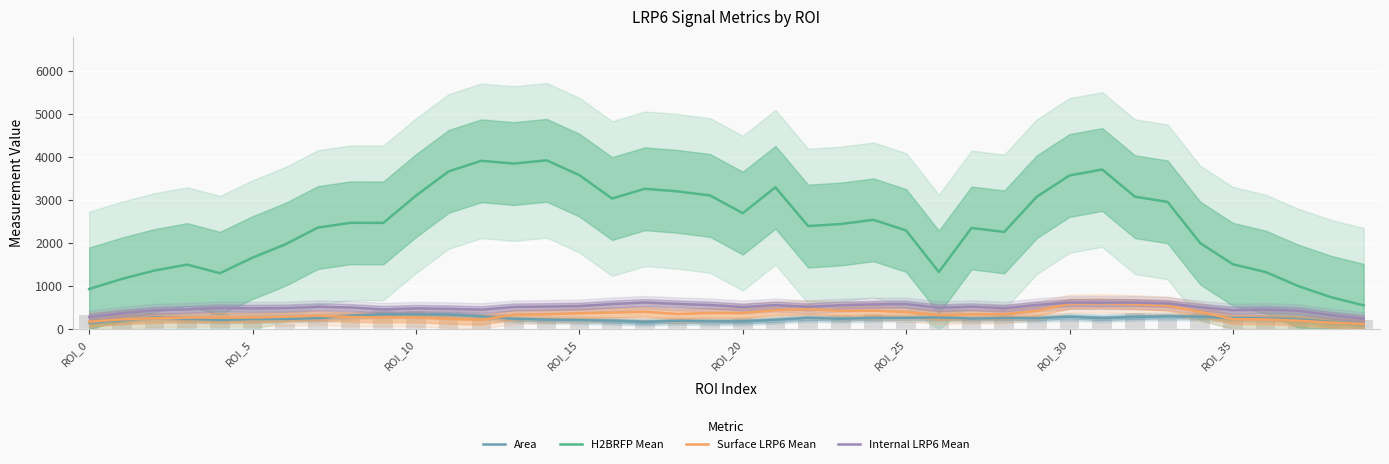

At which category is the sum across all series the highest?

31